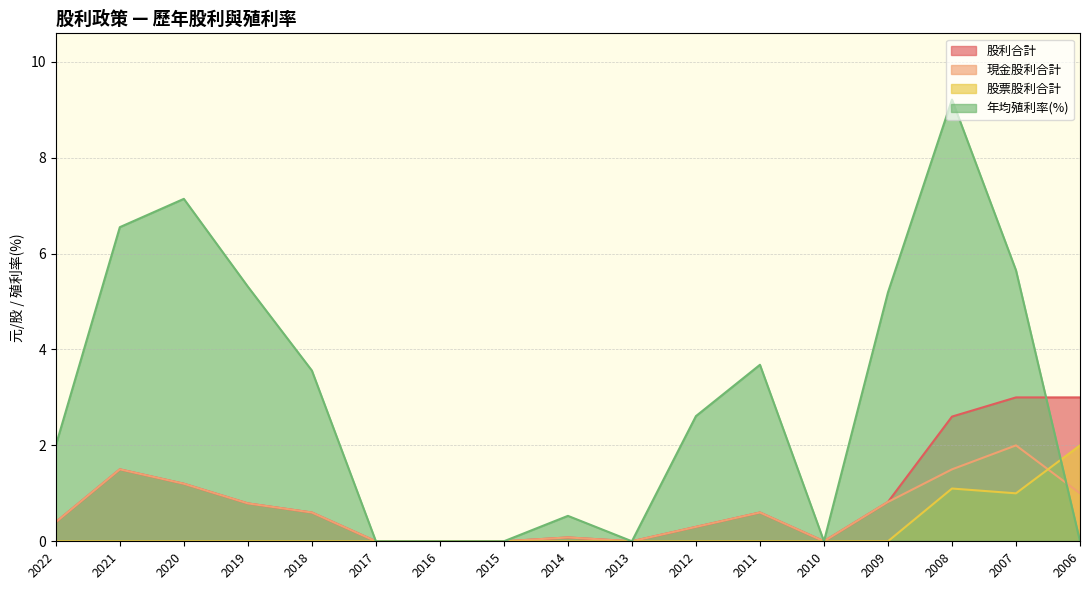

True or false: 年均殖利率(%) has more than 0 points higher than both neighbors.

True